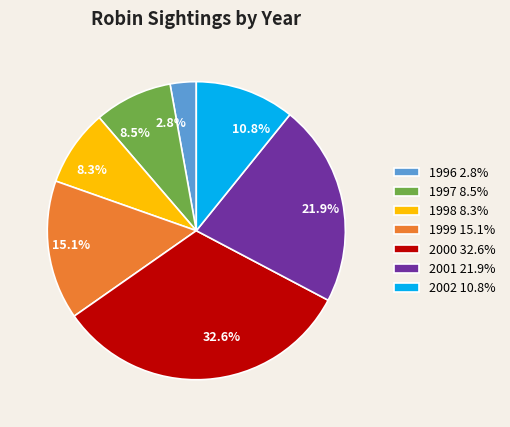

Is it true that 1998 is 15% of the pie?

False